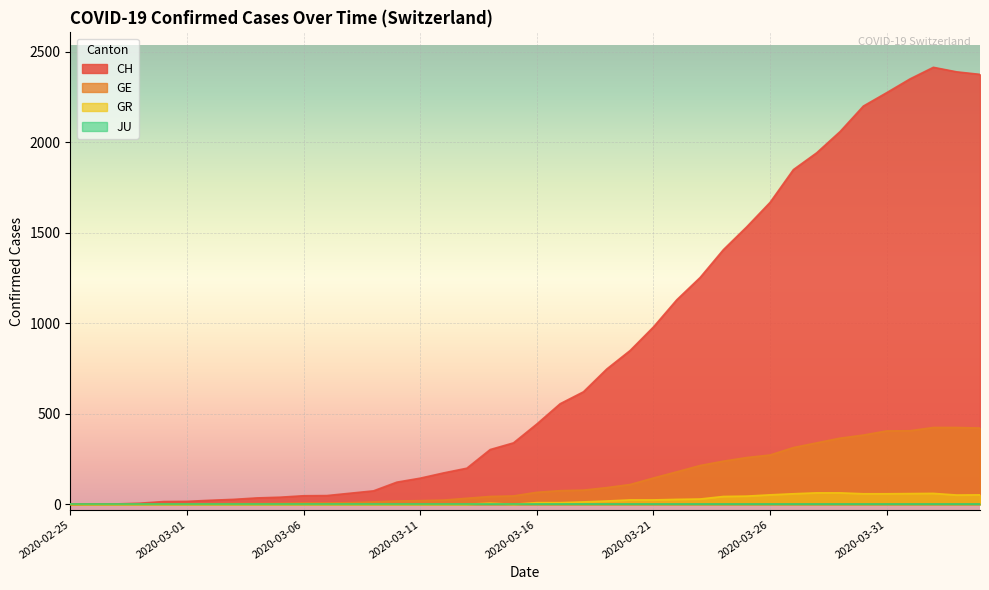

How many lines are shown in the chart?

4